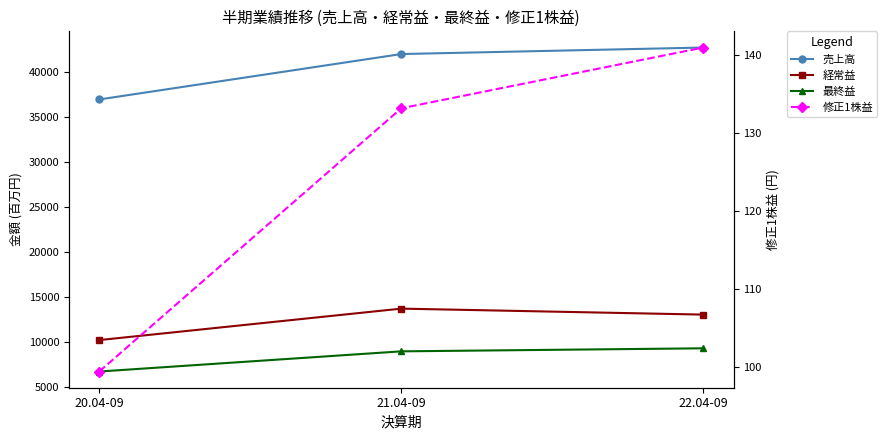

What is the difference between the maximum and minimum values in the 経常益 series?

3494.0